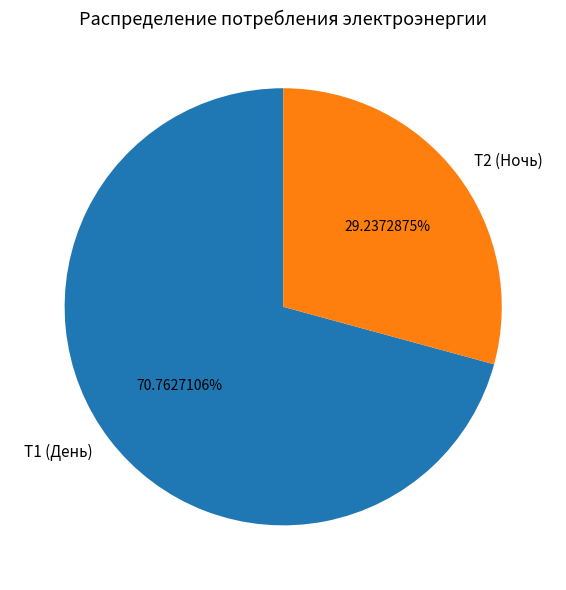

To the nearest percent, what is the difference between the largest and smallest slice percentages?

42%